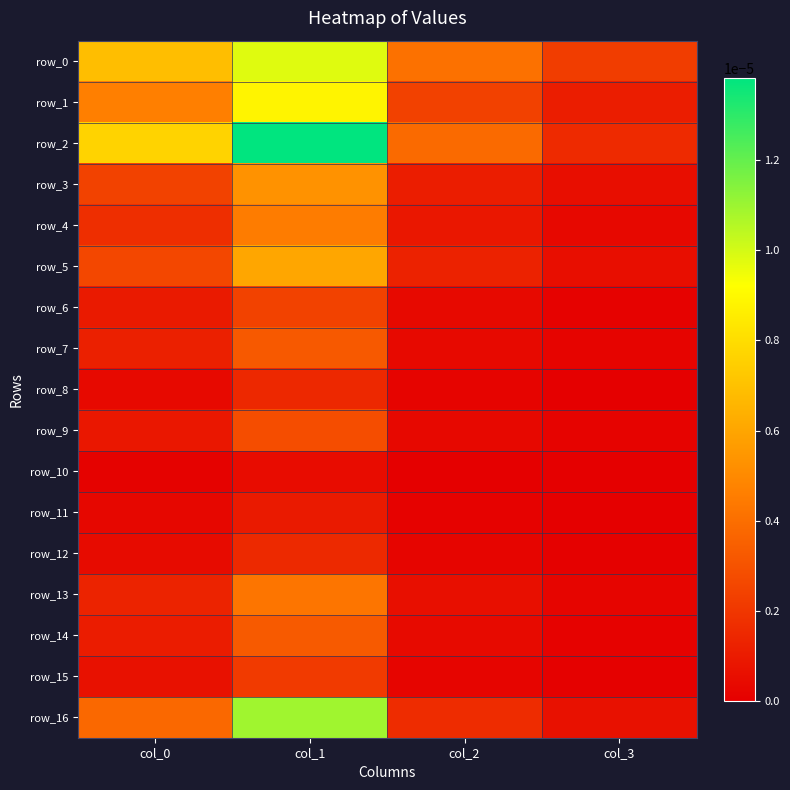

True or false: row_4 has a value of 0.0 at col_0.

False